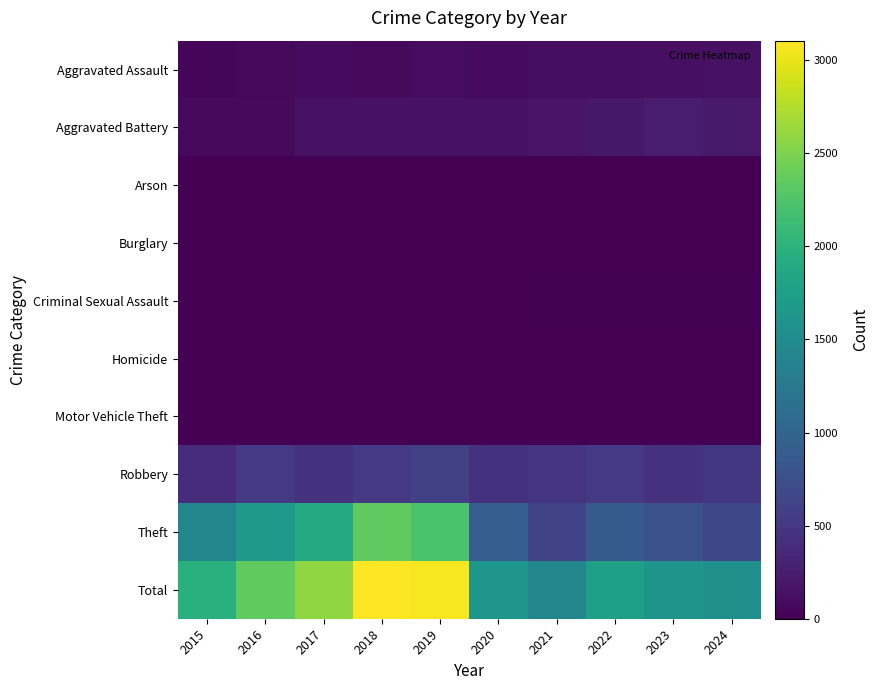

What is the total value across all series at 2016?

4704